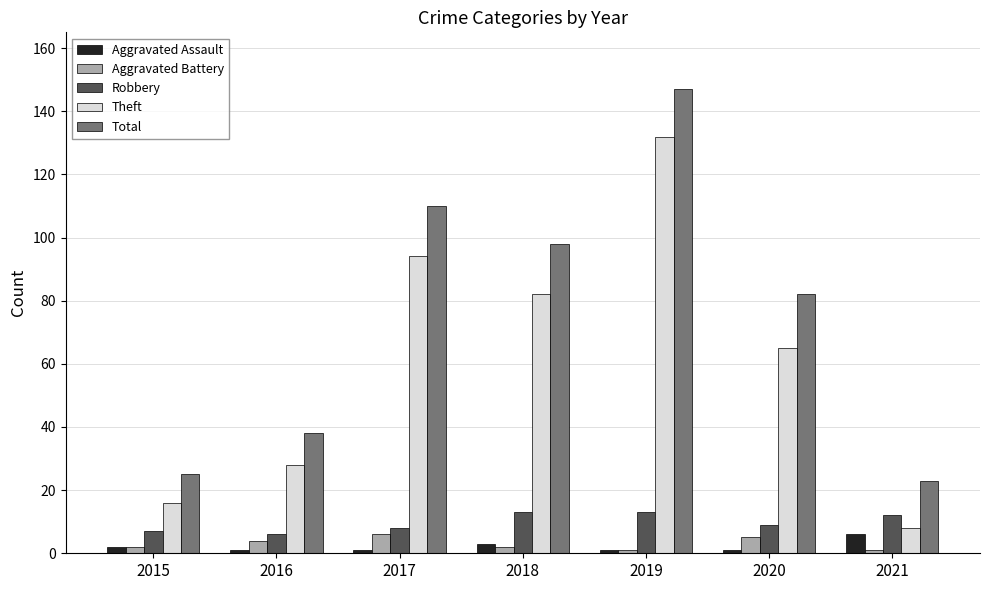

Which series has the largest total across all categories?

Total